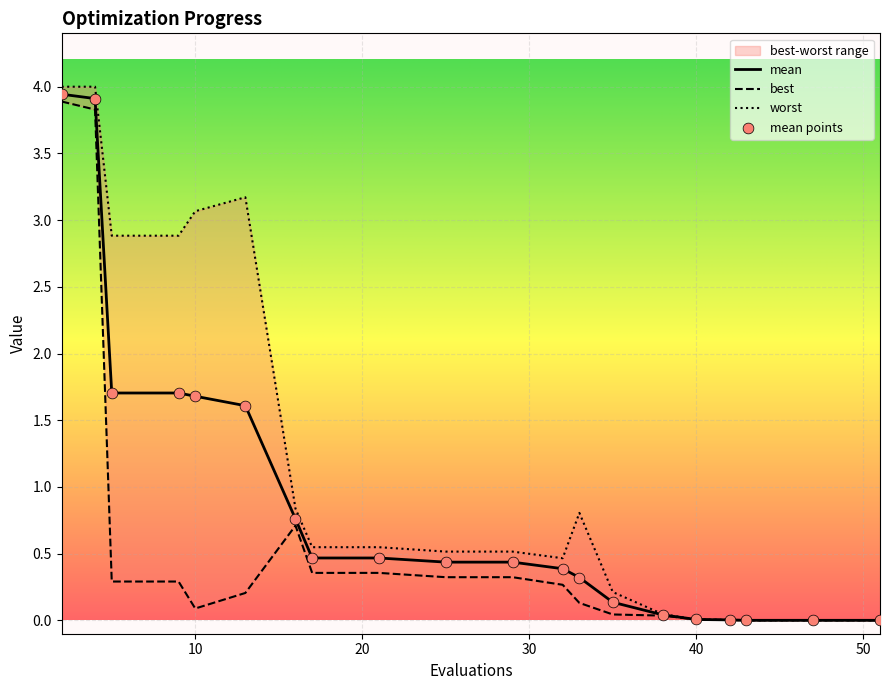

Which series reaches the minimum Y coordinate?

best